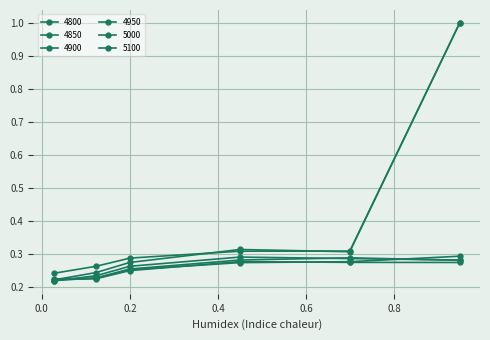

What is the greatest value displayed?

1.0